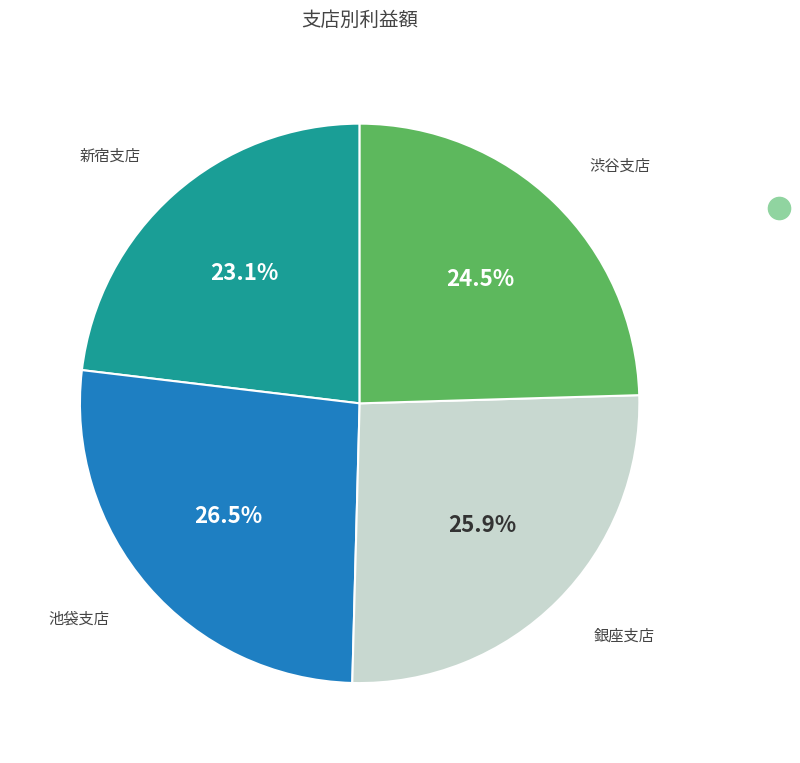

To the nearest percent, what is the combined percentage of 銀座支店 and 渋谷支店?

50%